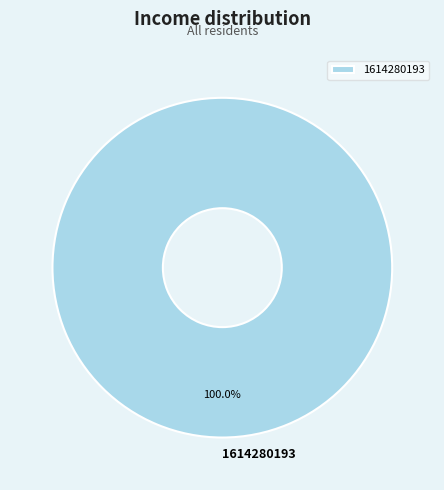

How many segments does this pie chart have?

1